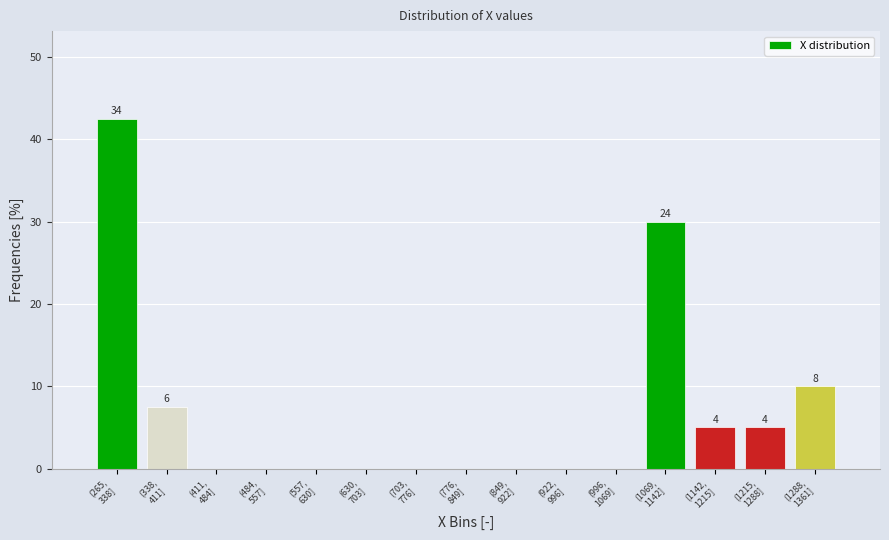

What is the greatest value displayed?

42.5